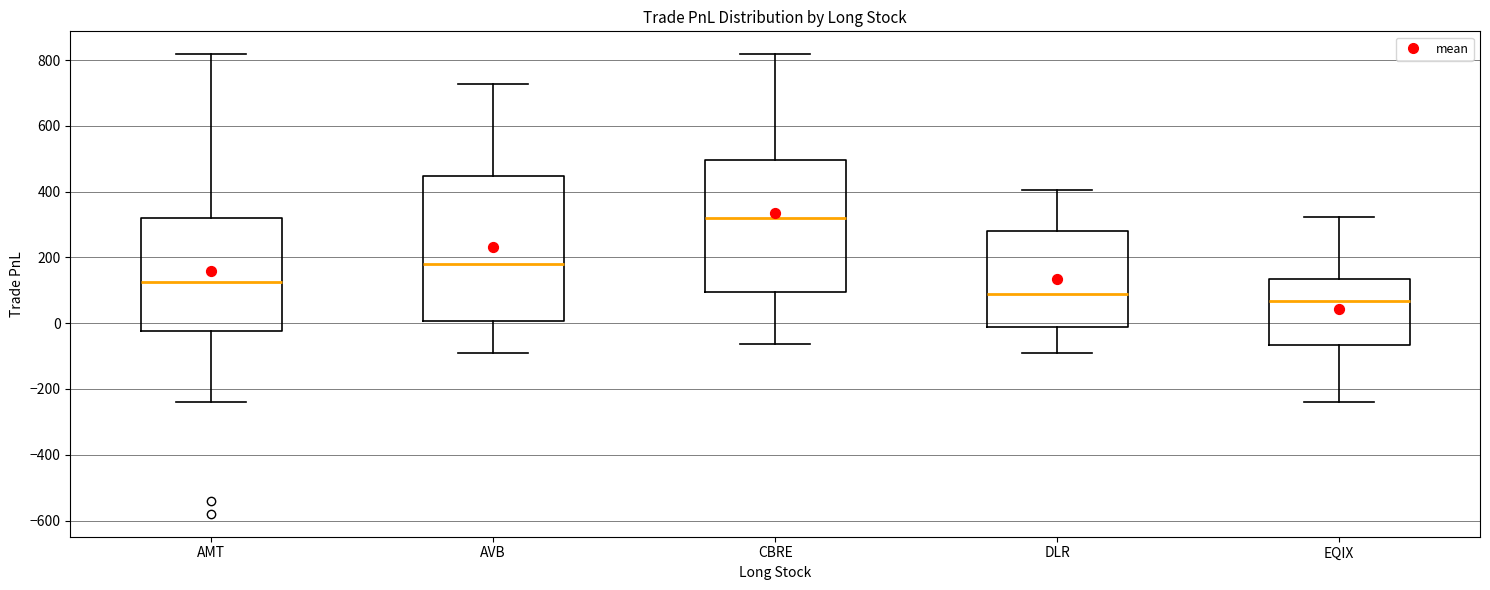

Comparing the boxes themselves (not the whiskers), which one is the tallest?

AVB